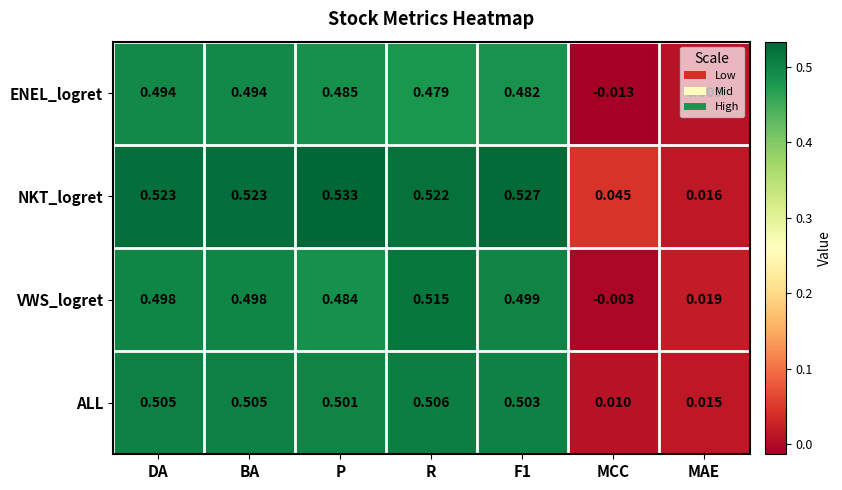

Rank the series at R from lowest to highest value.

ENEL_logret, ALL, VWS_logret, NKT_logret